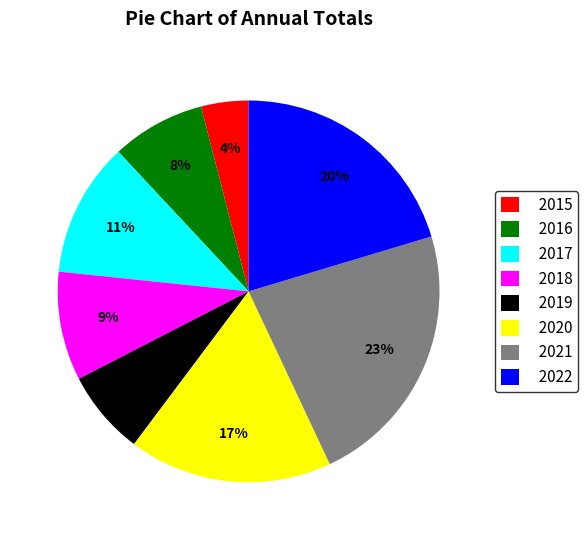

The 2019 slice represents 7% of the pie. True or false?

True